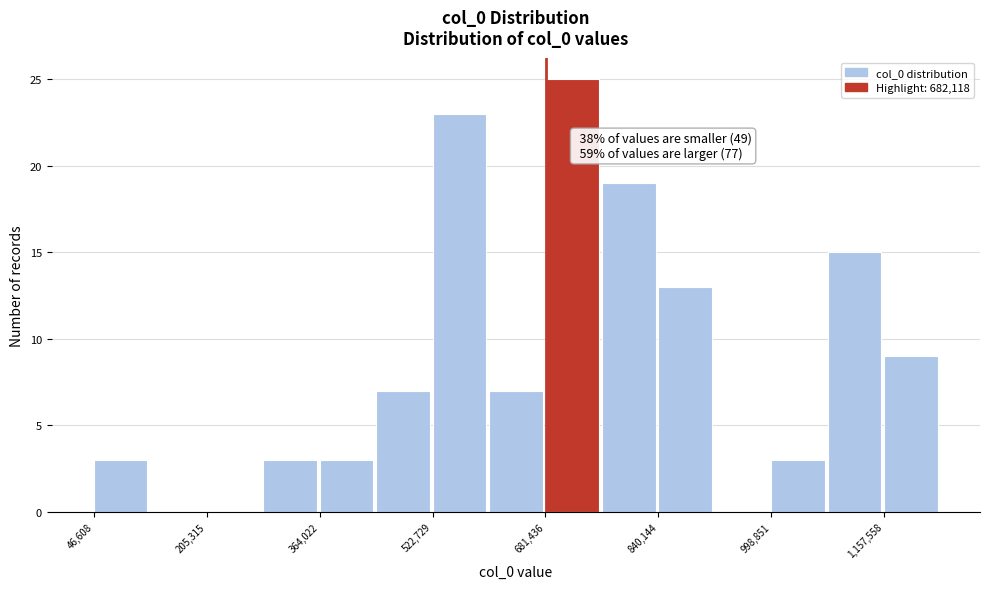

Read against the x-axis, roughly where is the centre of the tallest bar?

720000